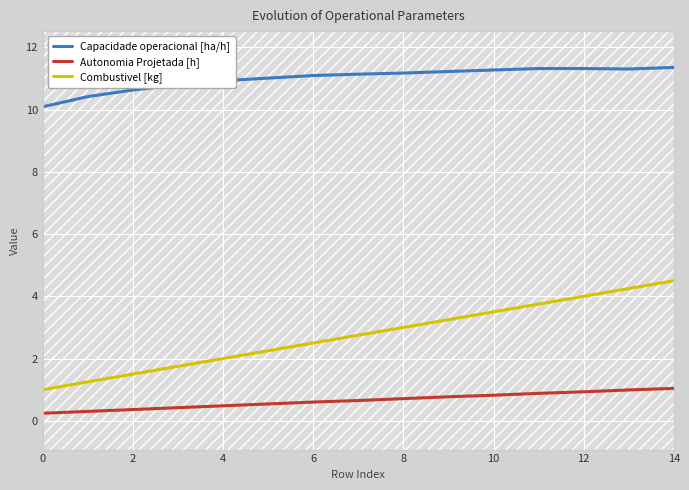

What are all the series names shown in the legend?

Capacidade operacional [ha/h], Autonomia Projetada [h], Combustivel [kg]